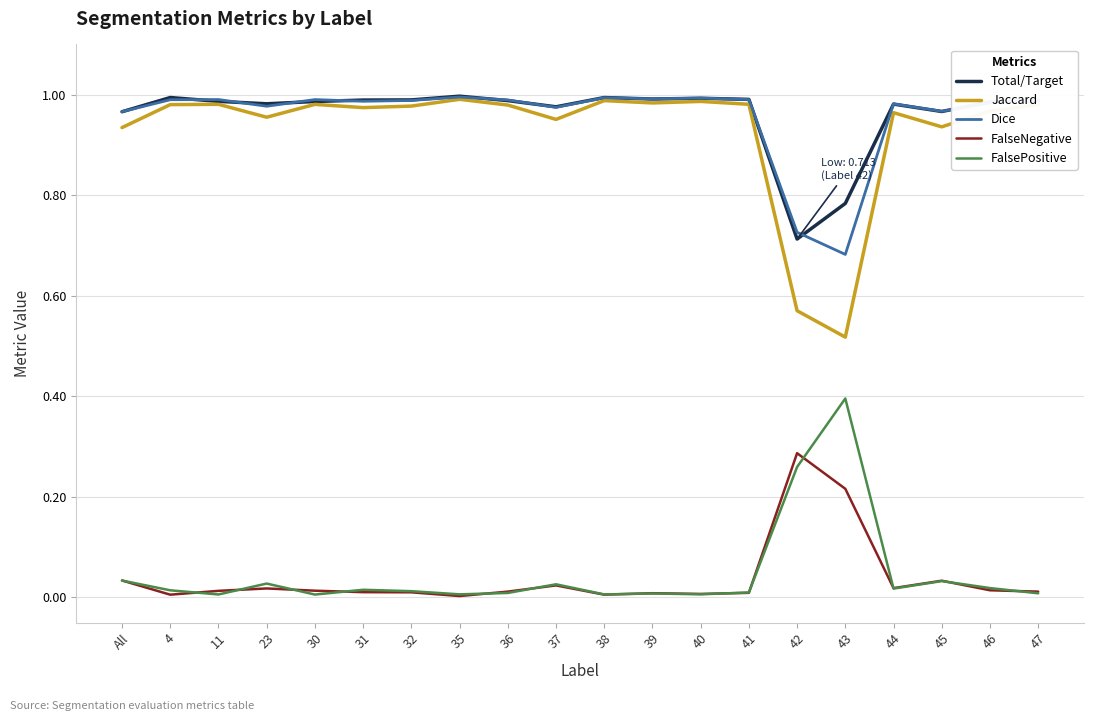

At which category does Dice reach its first local valley?

23